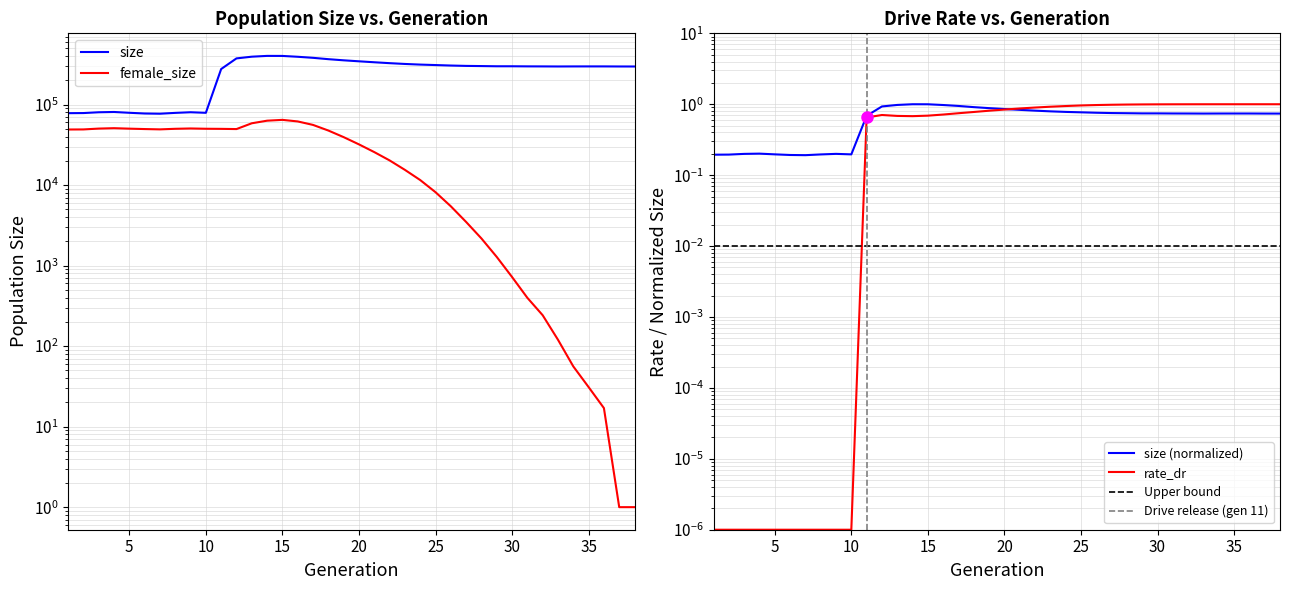

At 5, list the series in order from smallest to largest.

rate_dr, female_size, size